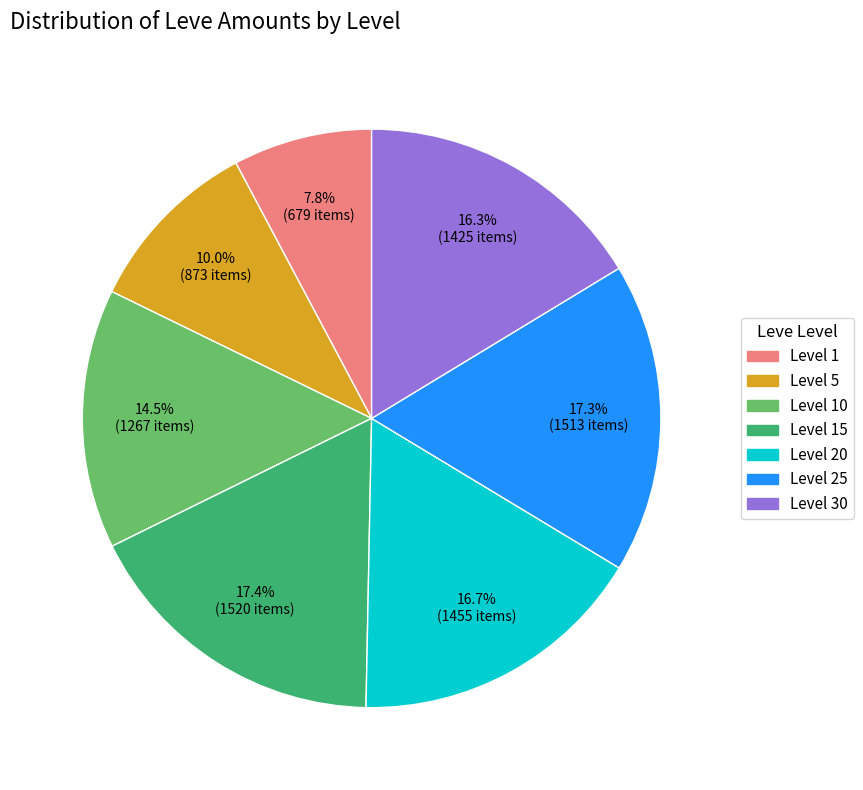

Which slice is the smallest?

Level 1